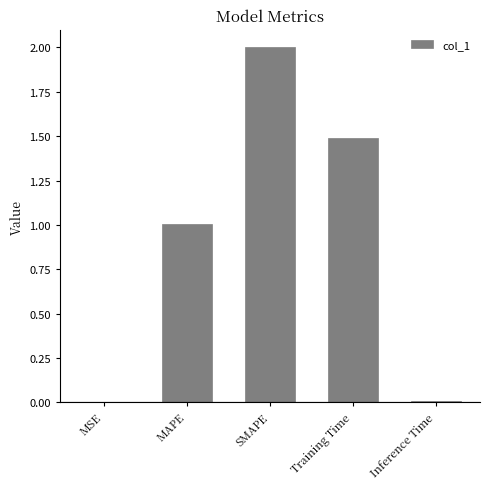

What is the difference between the values at SMAPE and Training Time?

0.5